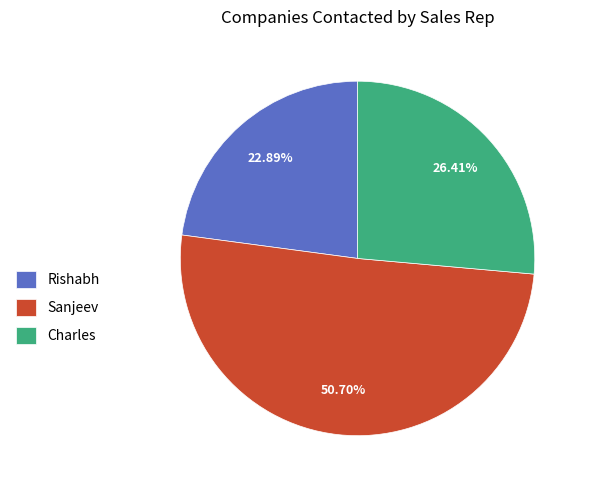

Which slice is the smallest?

Rishabh